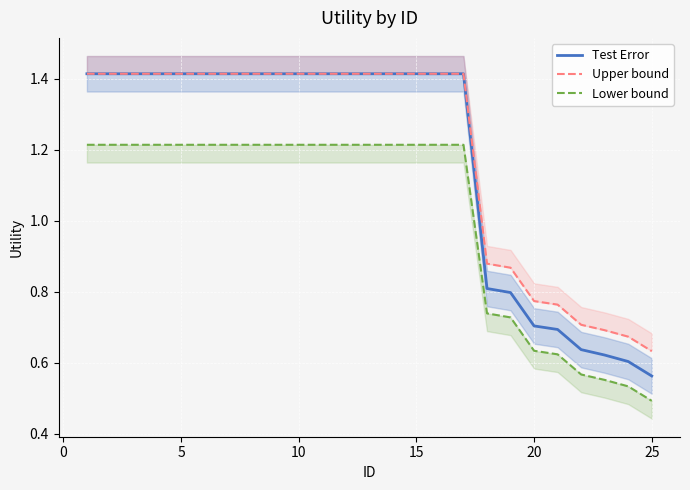

How many lines are shown in the chart?

3